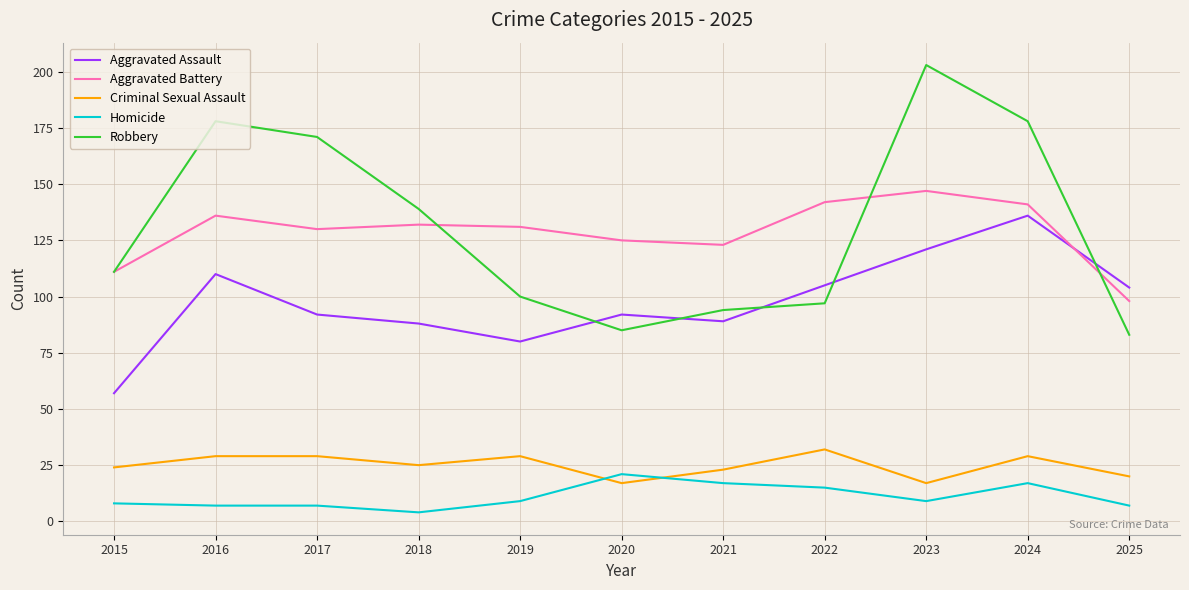

At 2016, list the series in order from largest to smallest.

Robbery, Aggravated Battery, Aggravated Assault, Criminal Sexual Assault, Homicide